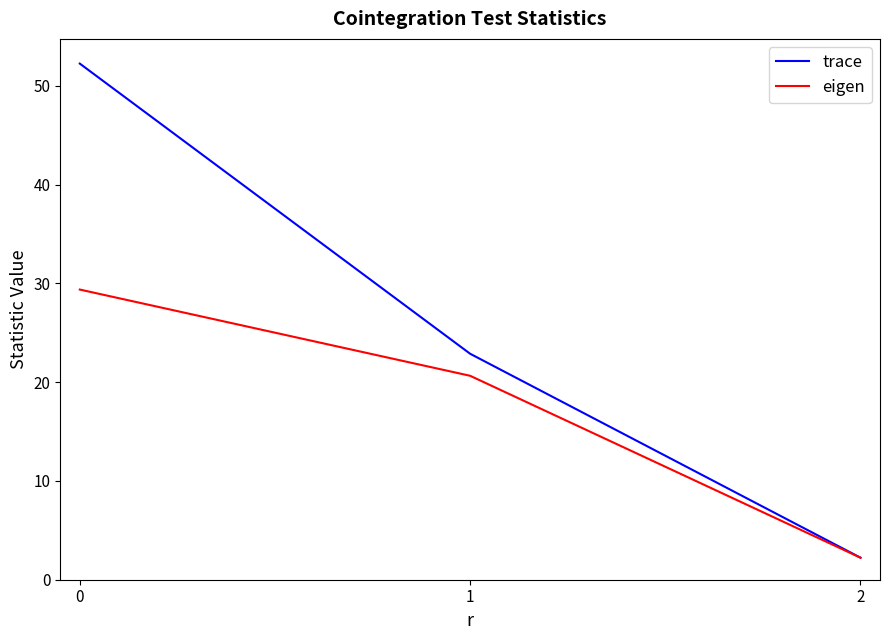

What is the sum of the trace values at 0 and 2?

54.5